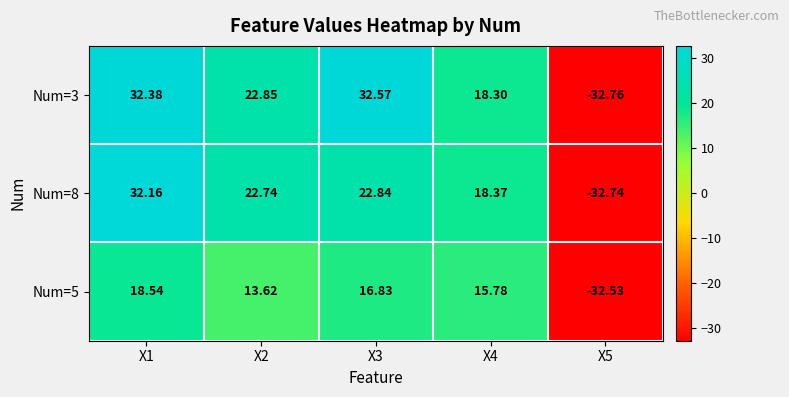

Rank the series by their average value, from lowest to highest.

Num=5, Num=8, Num=3